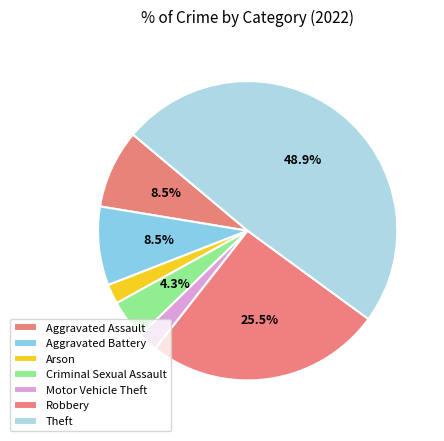

How many segments does this pie chart have?

7